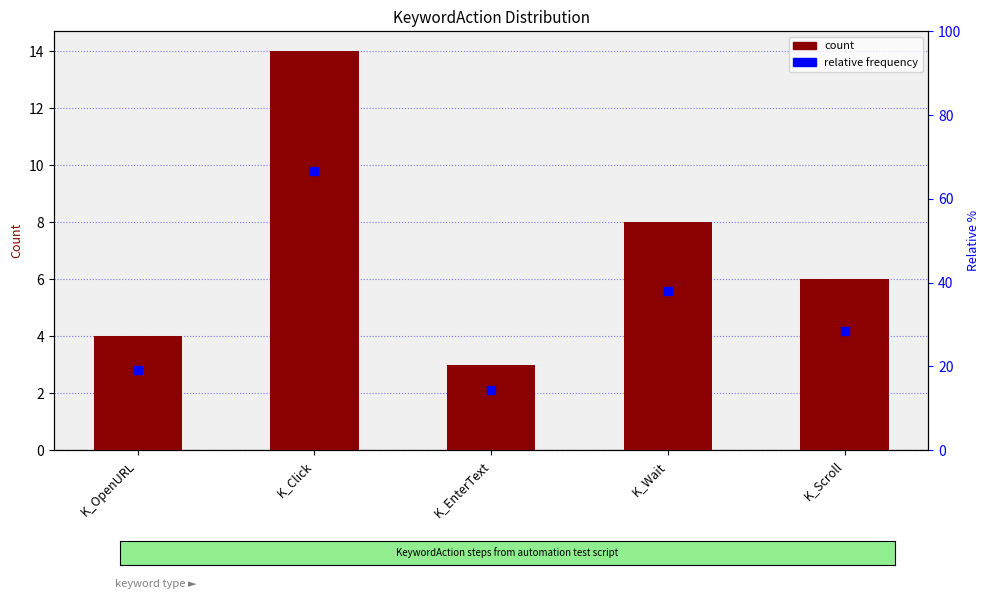

At how many categories does at least one series exceed 4?

3